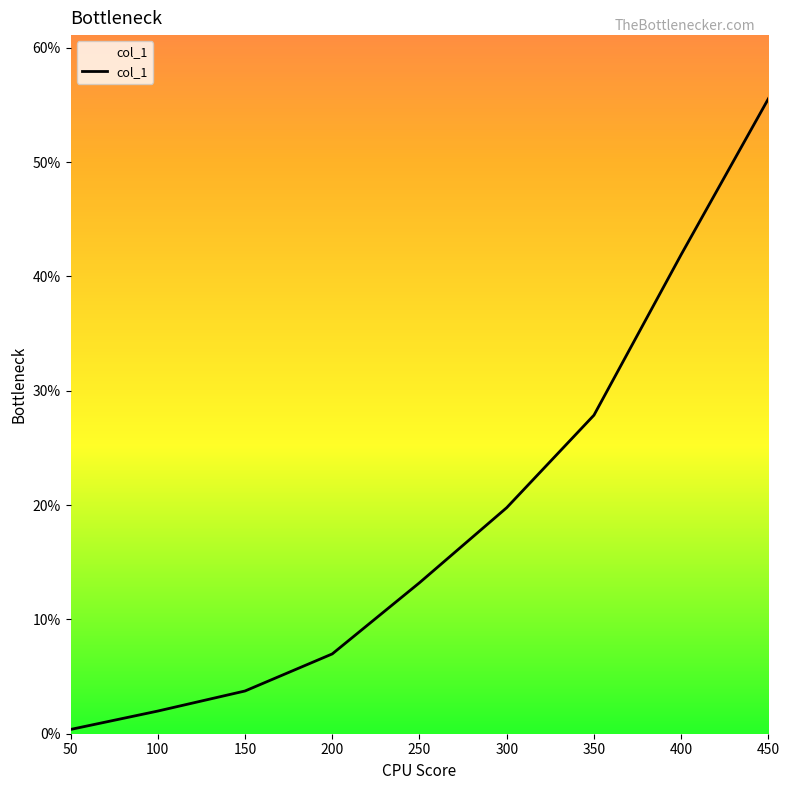

List the labels in order of value, largest first.

450, 400, 350, 300, 250, 200, 150, 100, 50